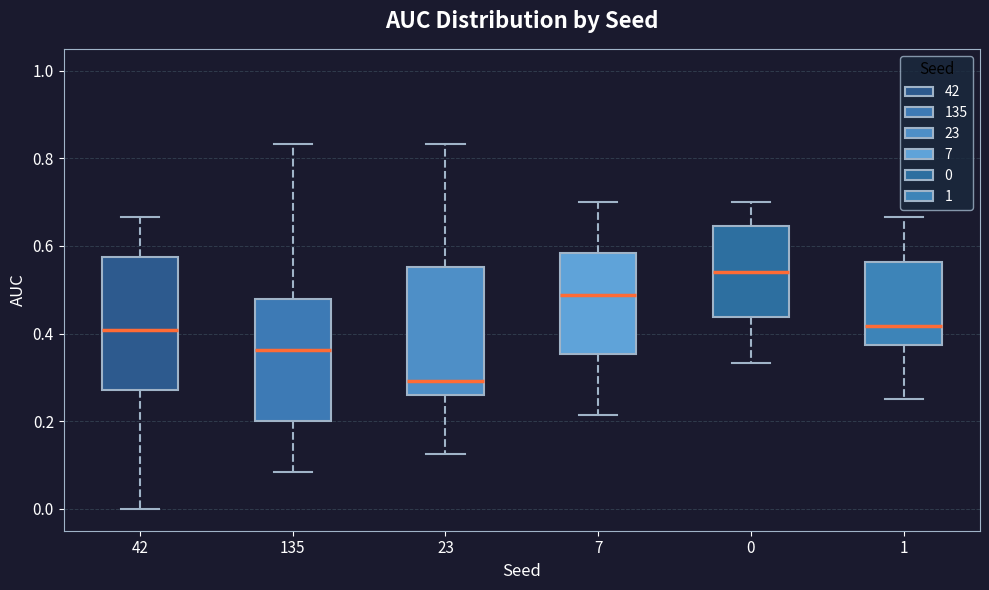

Where does the median line of the box at x = 1 sit on the y-axis? The values are not printed on the chart, so give them approximately, as read against the axis.

0.42